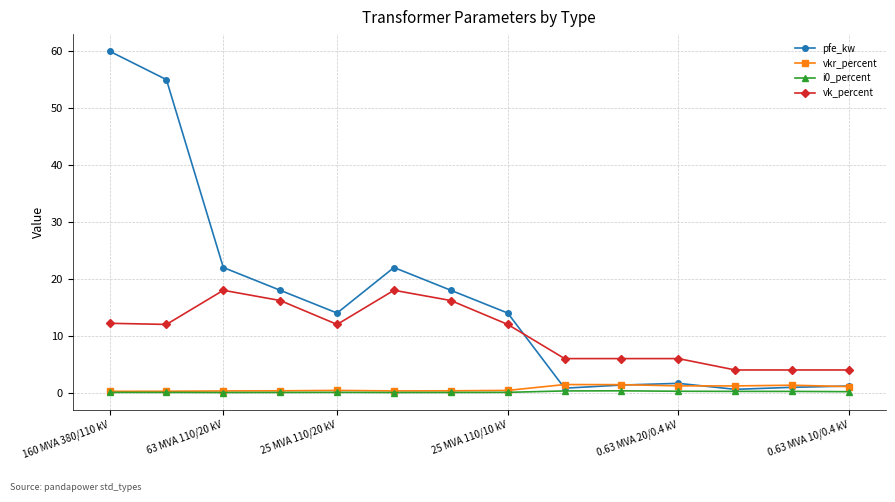

True or false: pfe_kw has more than 0 points higher than both neighbors.

True